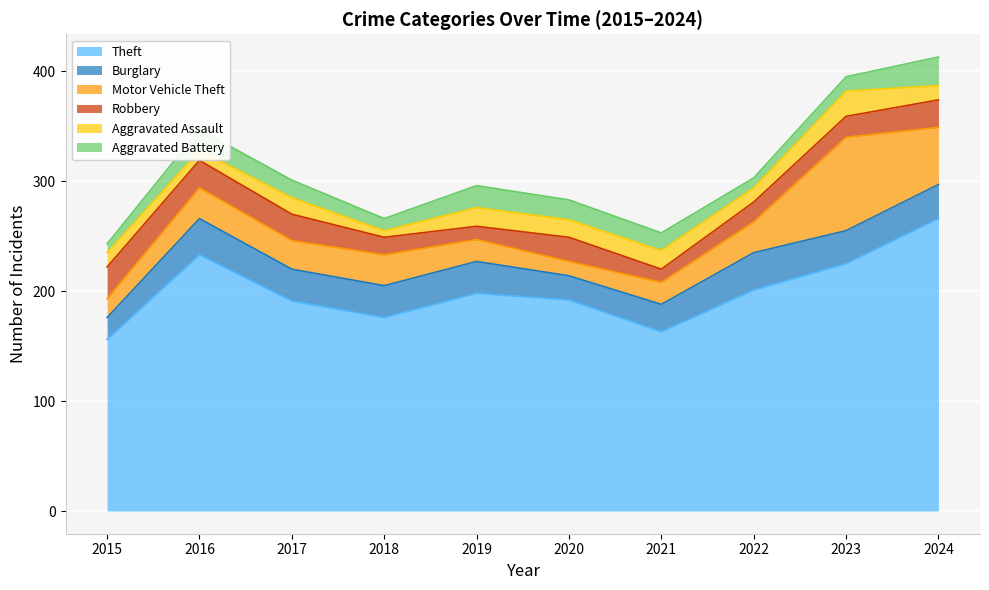

The Theft series shows 394 at 2023. True or false?

False